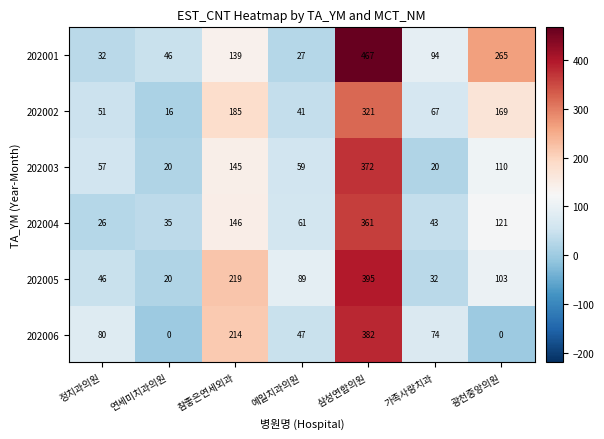

What is the maximum value shown in the chart?

467